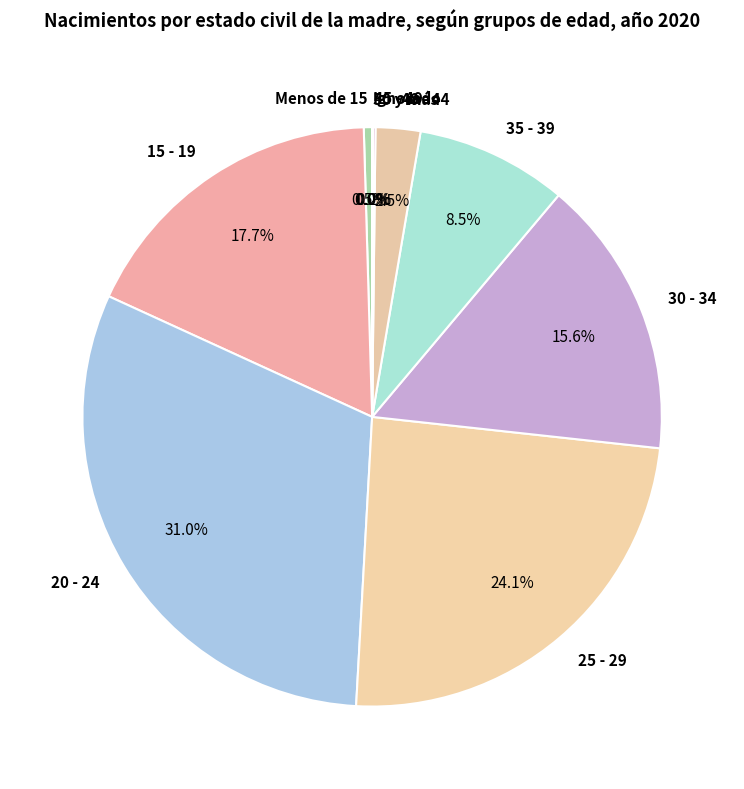

What is the largest slice in the pie chart?

20 - 24